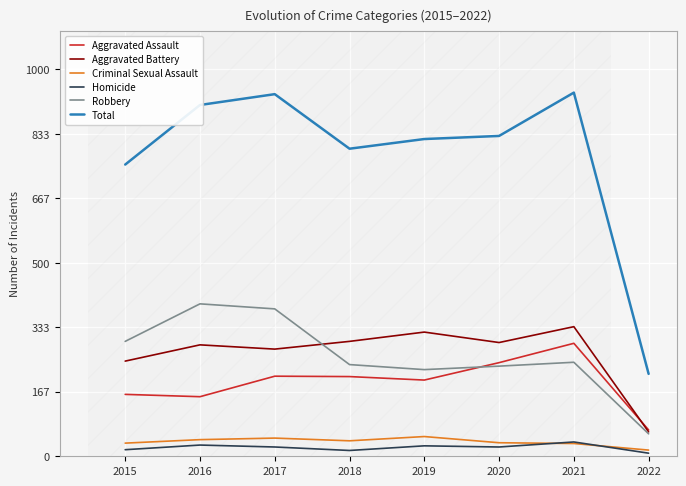

What is the lowest value of the Robbery series?

58